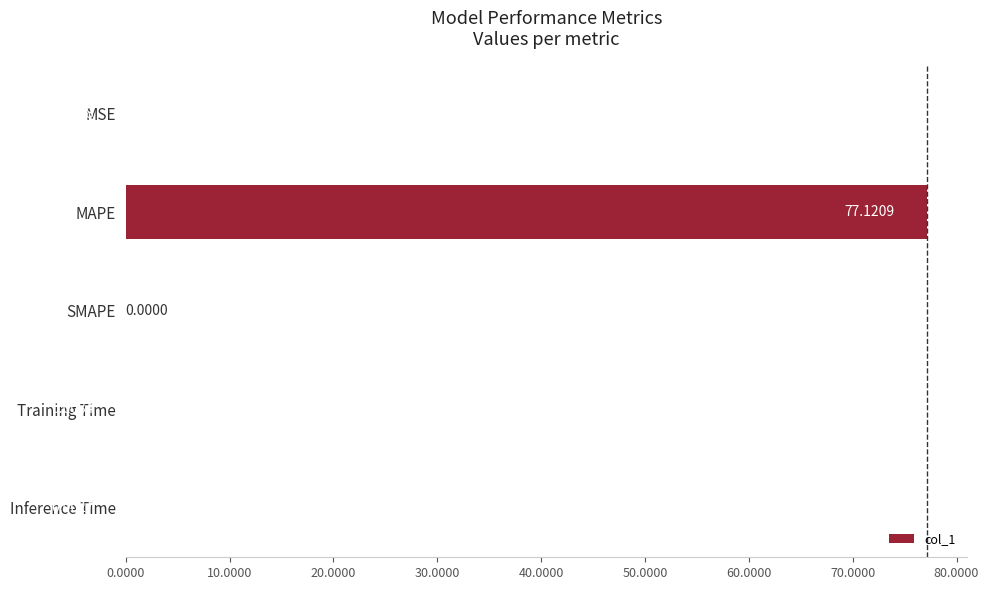

What is the greatest value displayed?

77.1